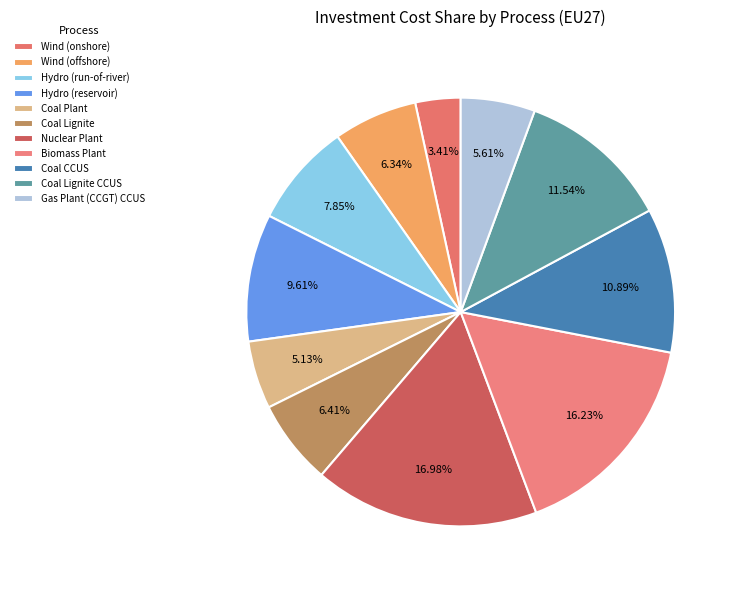

What percentage do Wind (offshore) and Gas Plant (CCGT) CCUS together represent?

11.9%